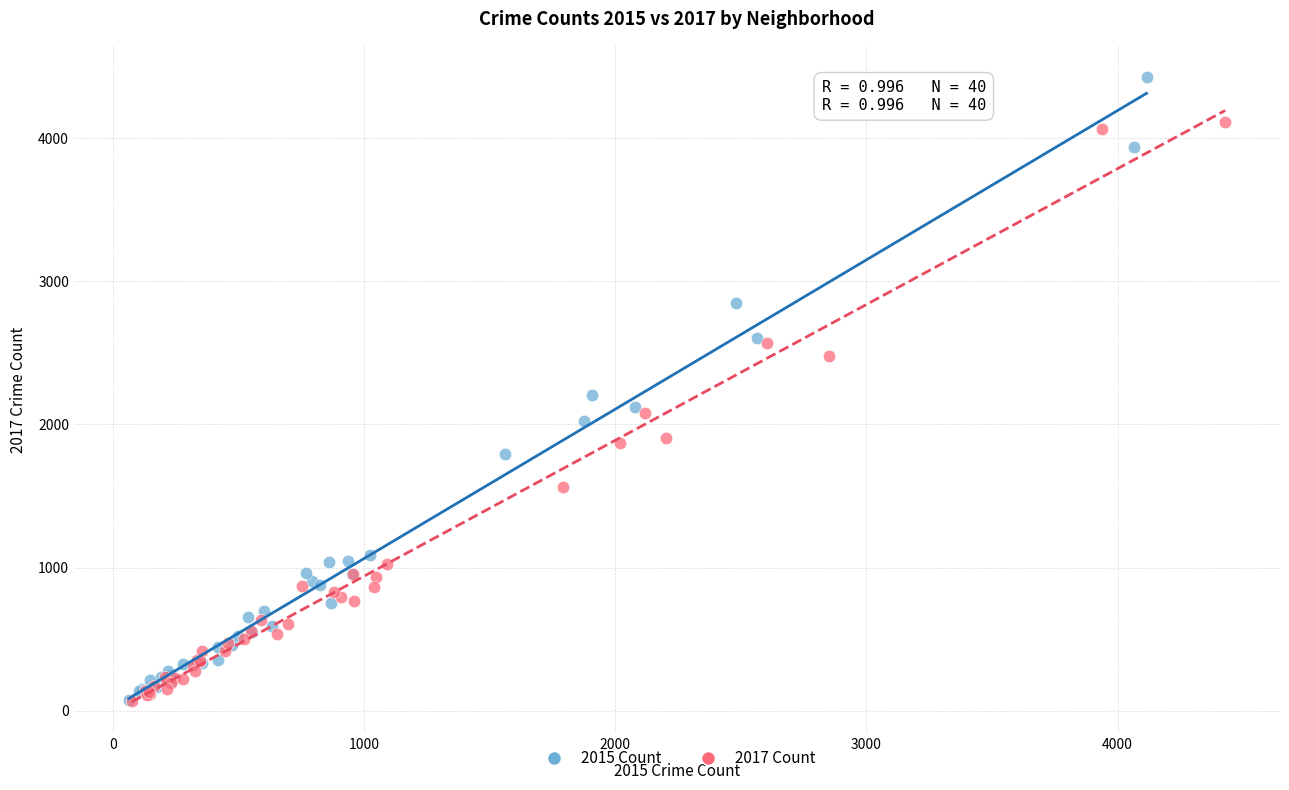

Which series contains the highest Y value?

2015 Count